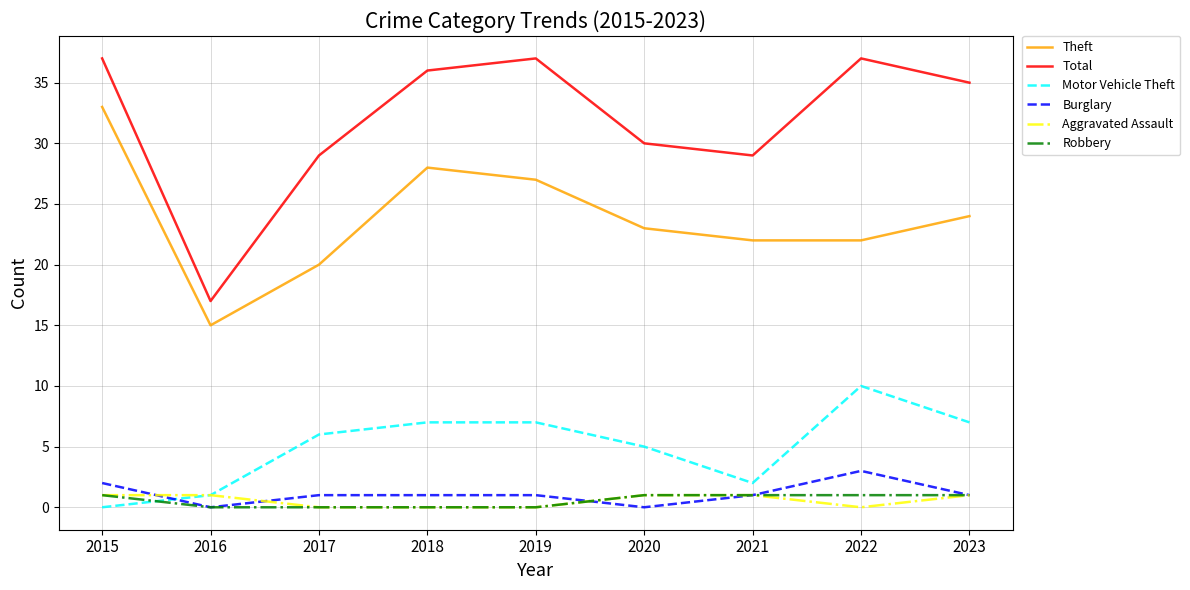

Is it true that Total equals 20 at 2020?

False